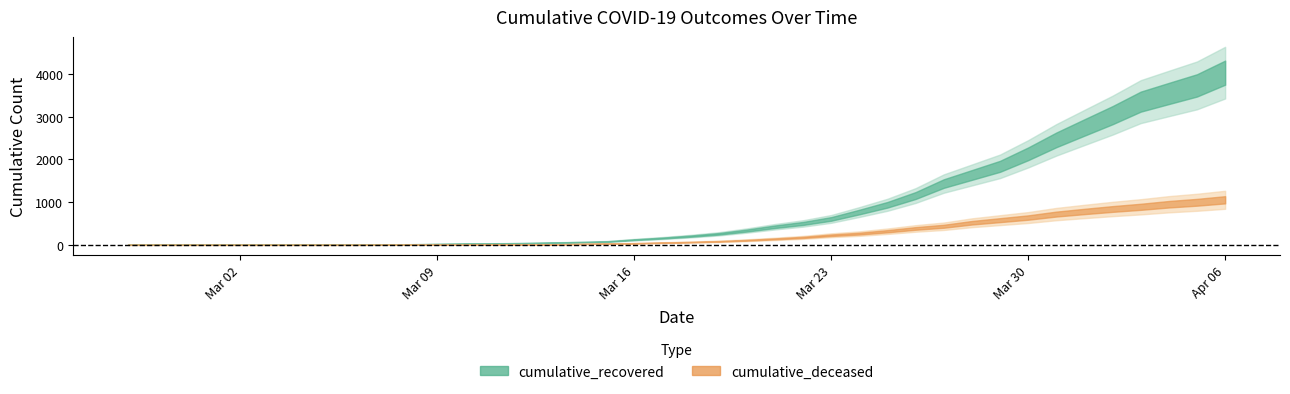

What position from the left is 2020-04-05?

39